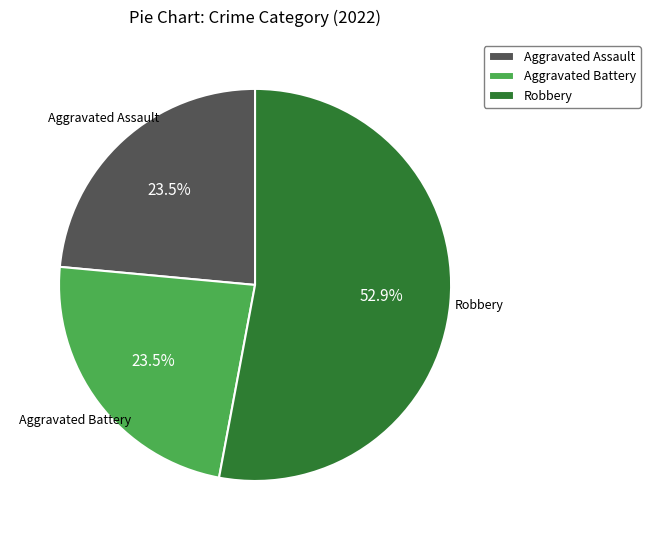

Which has a higher value, Robbery or Aggravated Battery?

Robbery